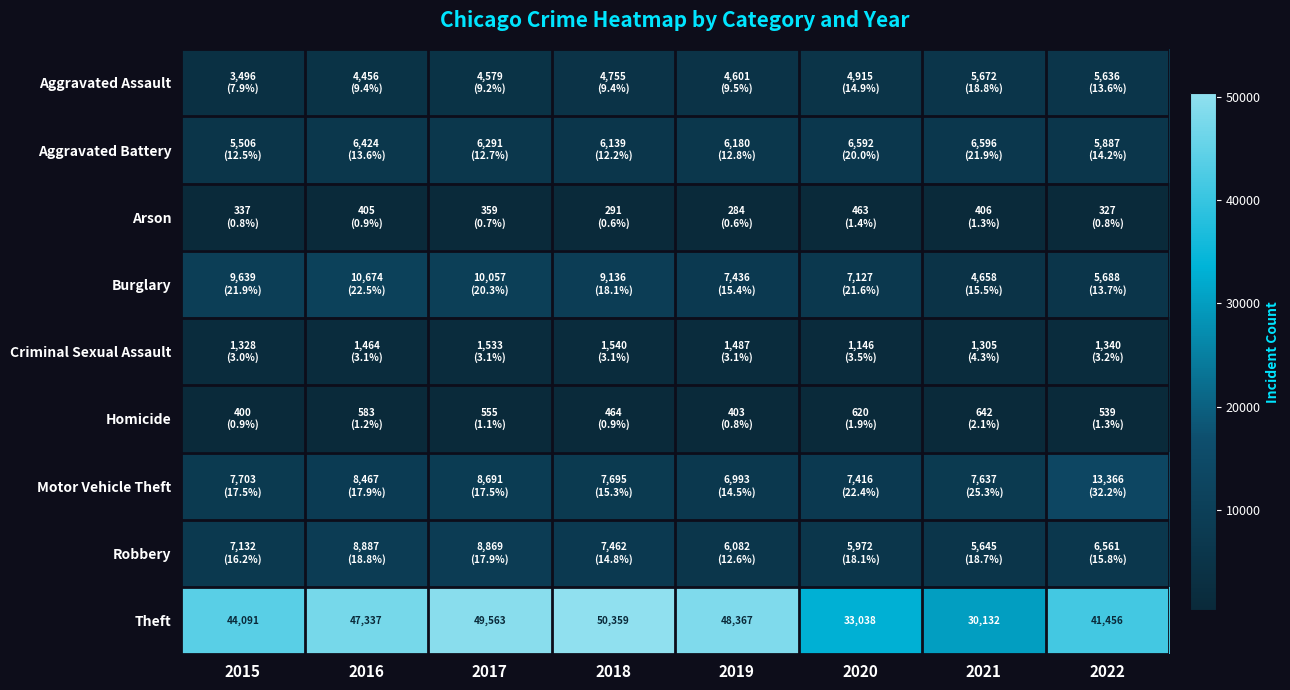

Between 2017 and 2020, which series saw the biggest shift?

Theft